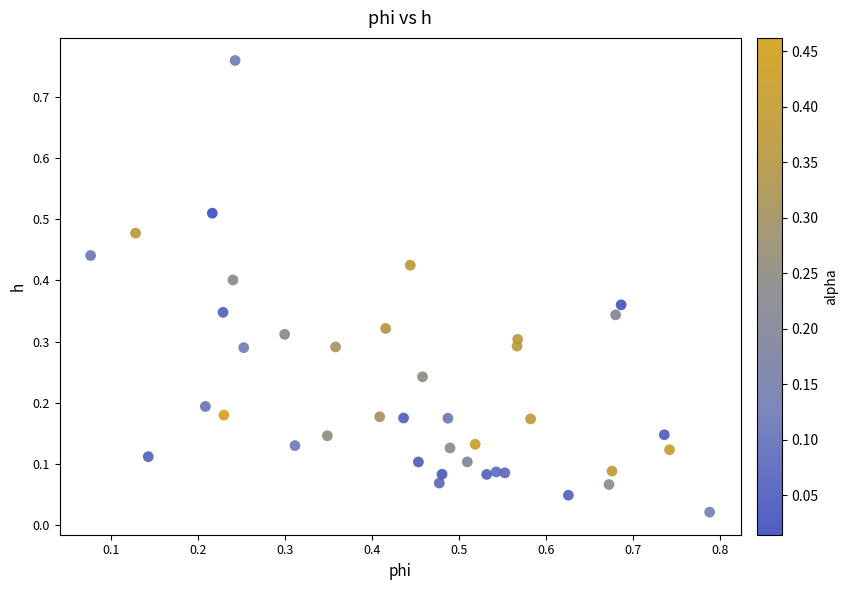

What is the range of Y values (max minus min)?

0.7